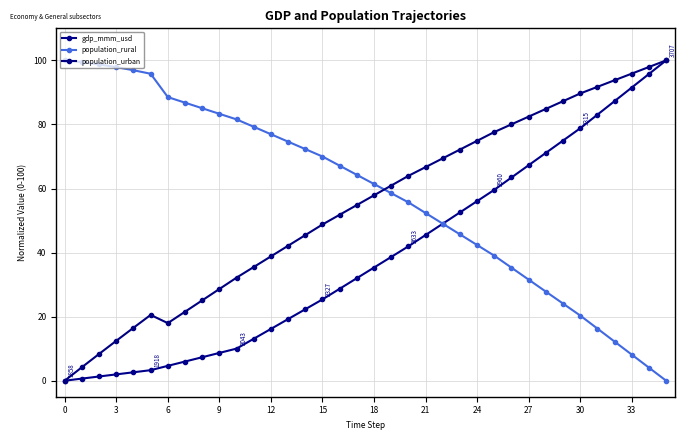

What is the maximum value shown in the chart?

100.0